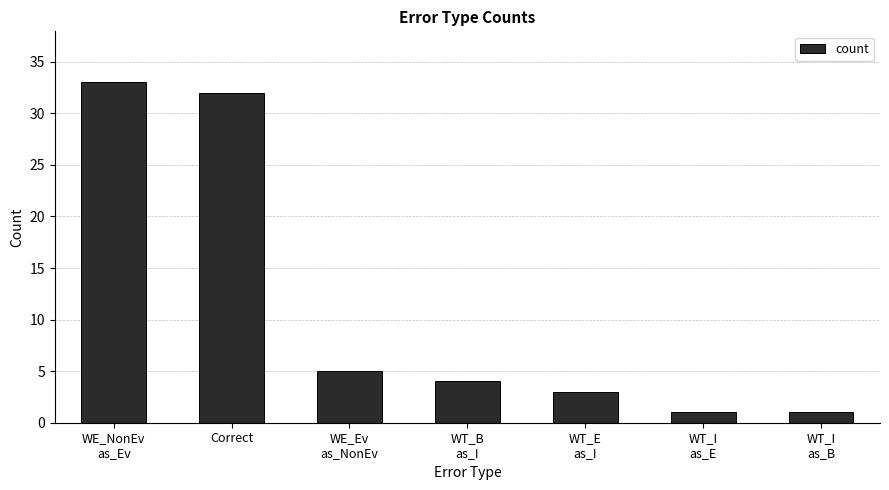

How many data points does each series have?

7